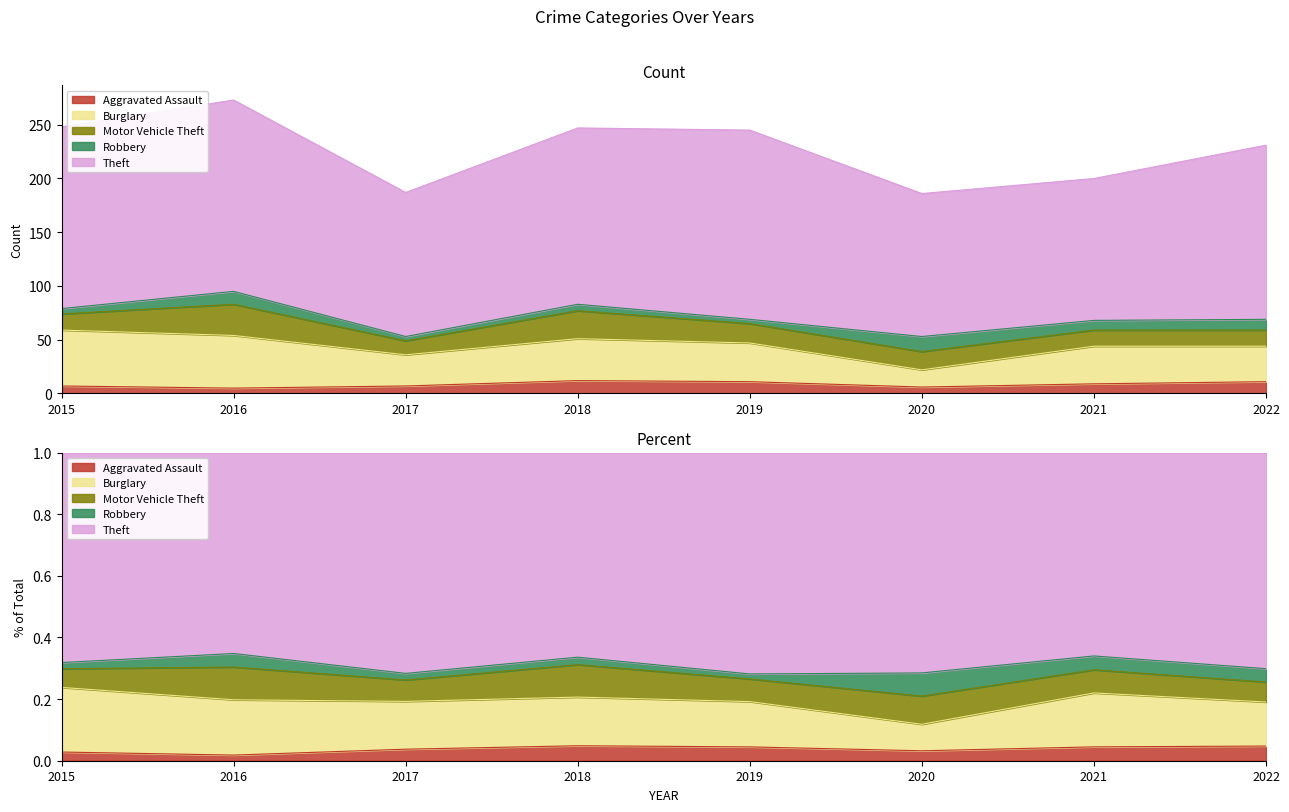

What is the maximum value shown in the chart?

178